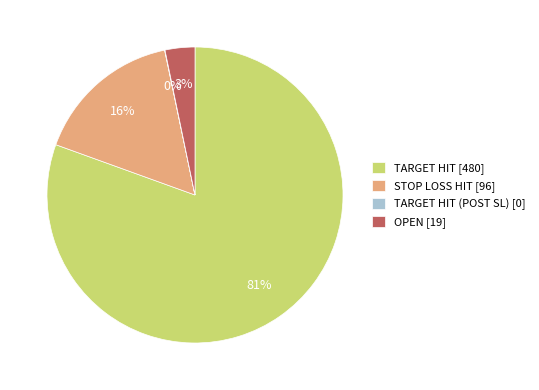

To the nearest percent, what portion does OPEN [19] represent?

3%